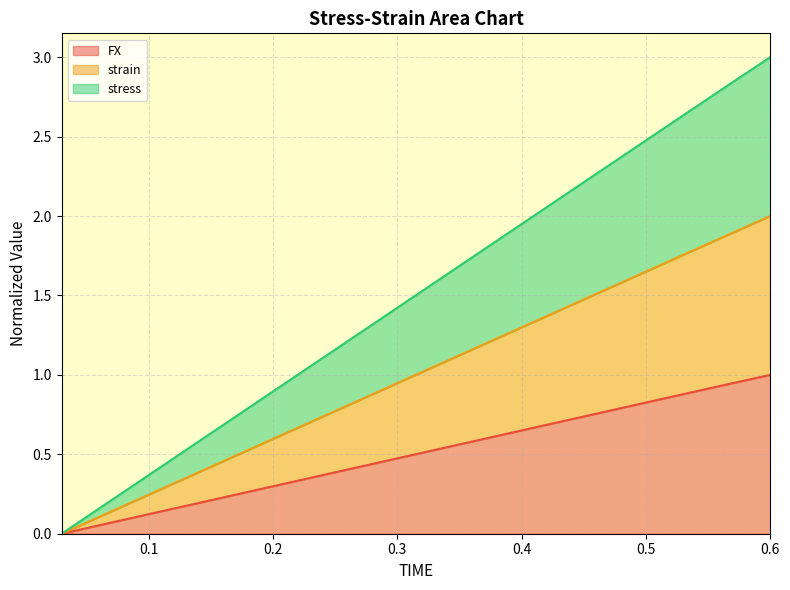

True or false: strain and stress intersect in this chart.

False